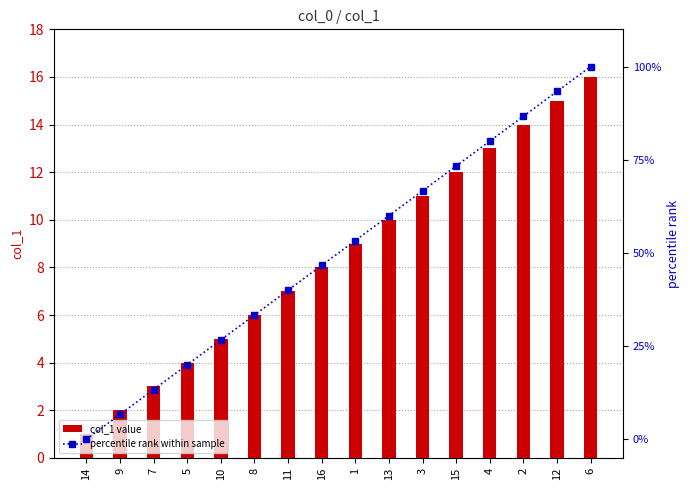

What is the label of the 11th bar from the left?

3